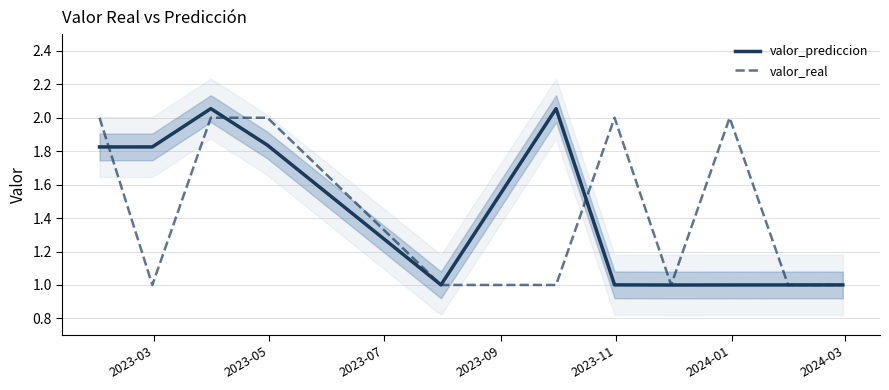

What is the lowest value of the valor_prediccion series?

1.0